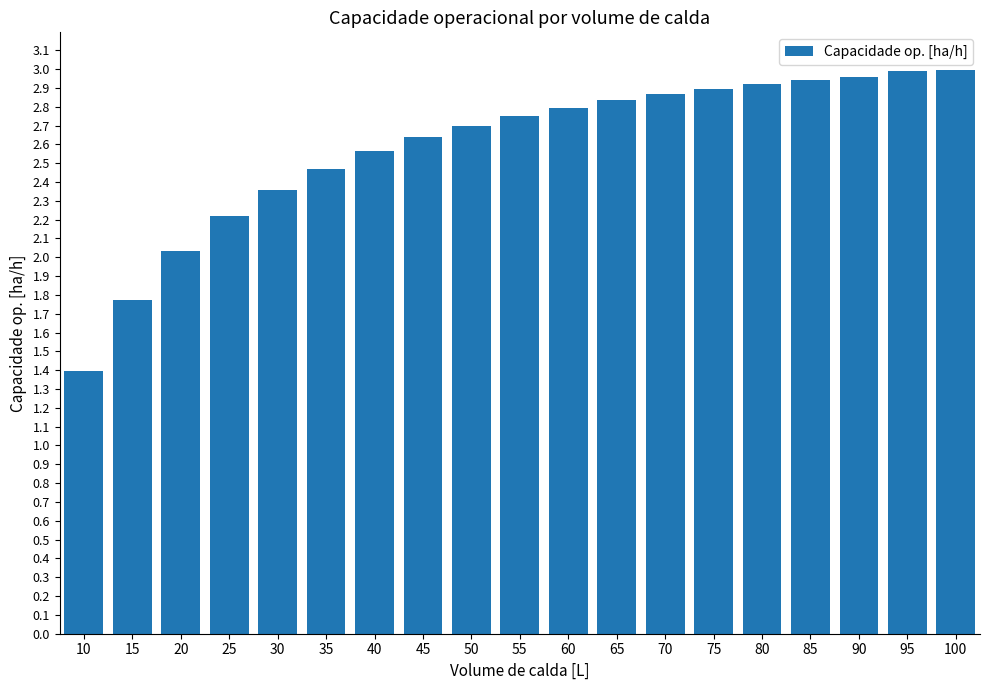

The chart shows a value of 2.9 at 75. True or false?

True